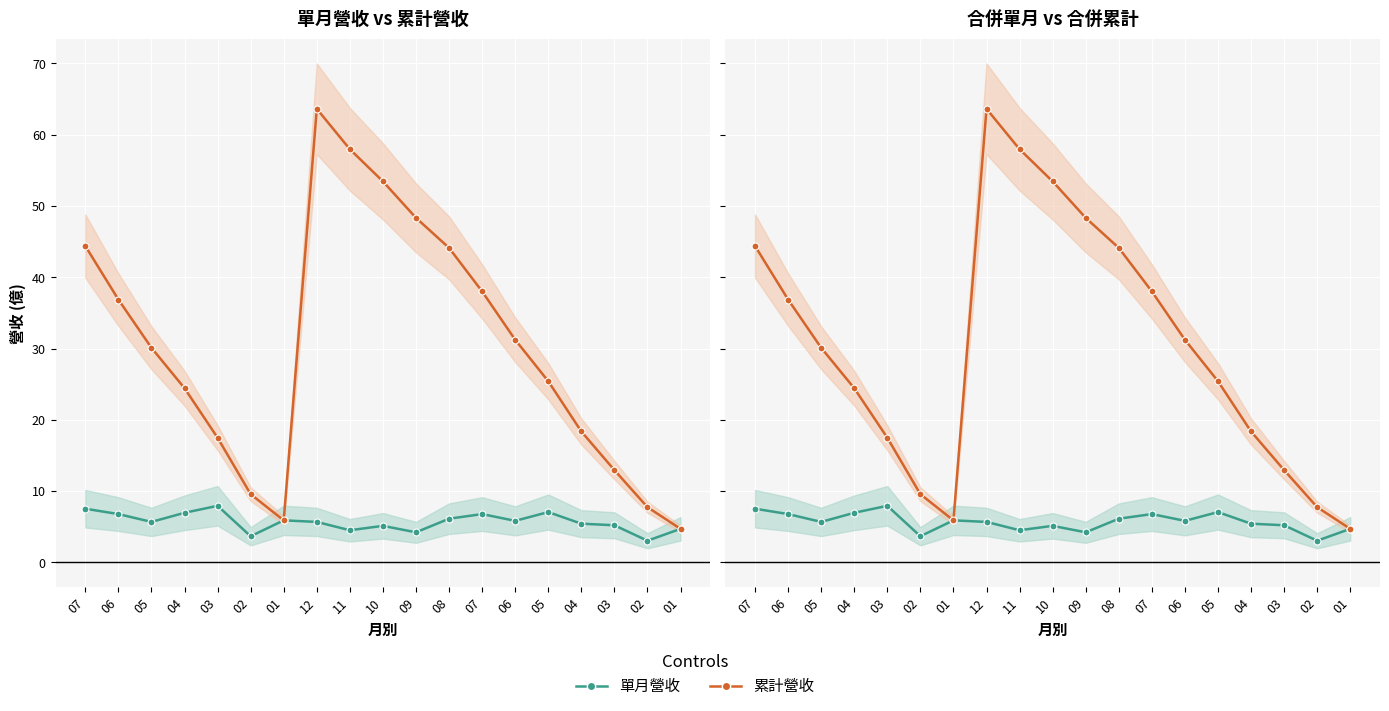

At how many categories does at least one series exceed 41?

6